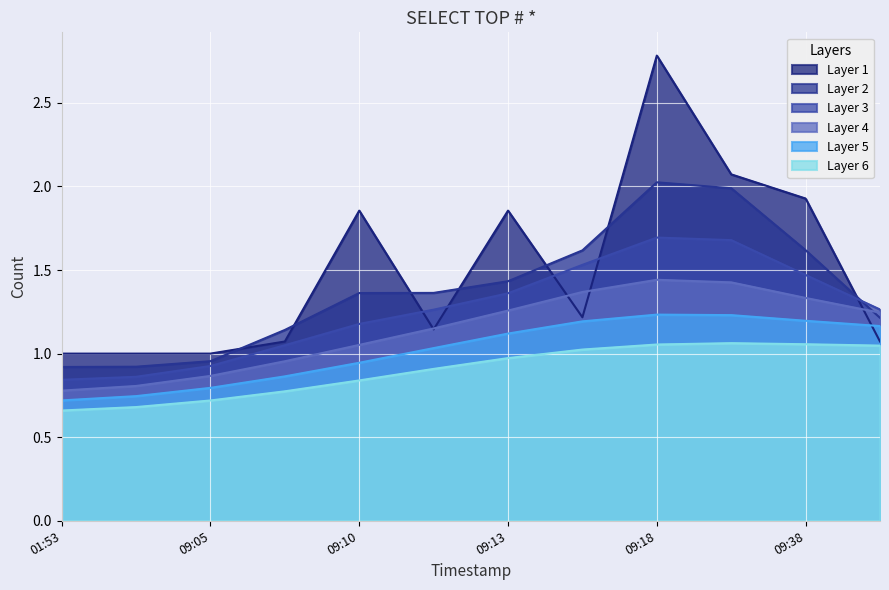

What is the sum of all values?

18.0